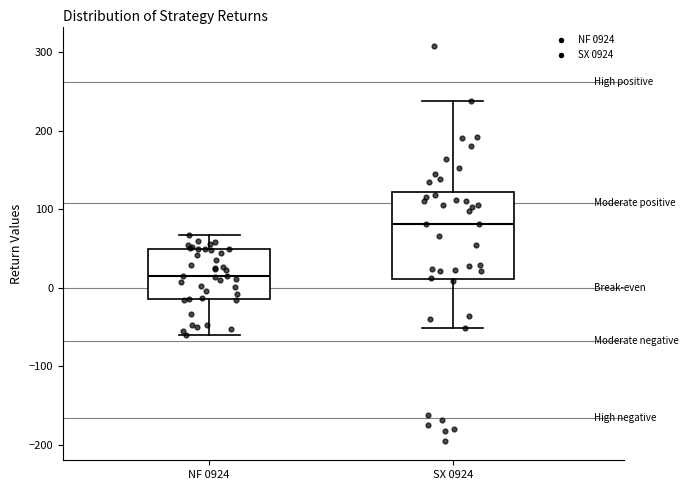

Reading left to right, transcribe this box plot: for each box, give where its median line is, the range the box spans, and where its two whiskers end, as read against the y-axis. The values are not printed on the chart, so give them approximately, as read against the axis.

NF 0924: median 10, box -10 to 50, whiskers -60 to 70
SX 0924: median 80, box 10 to 120, whiskers -50 to 240